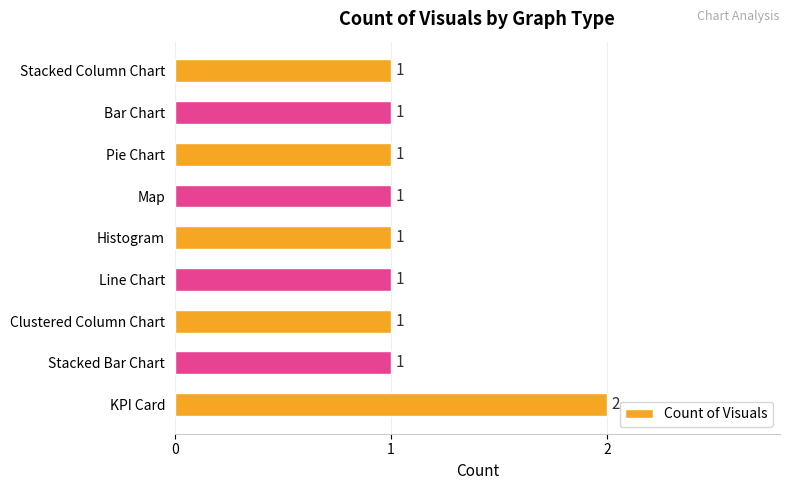

The chart shows a value of 2 at Stacked Column Chart. True or false?

False